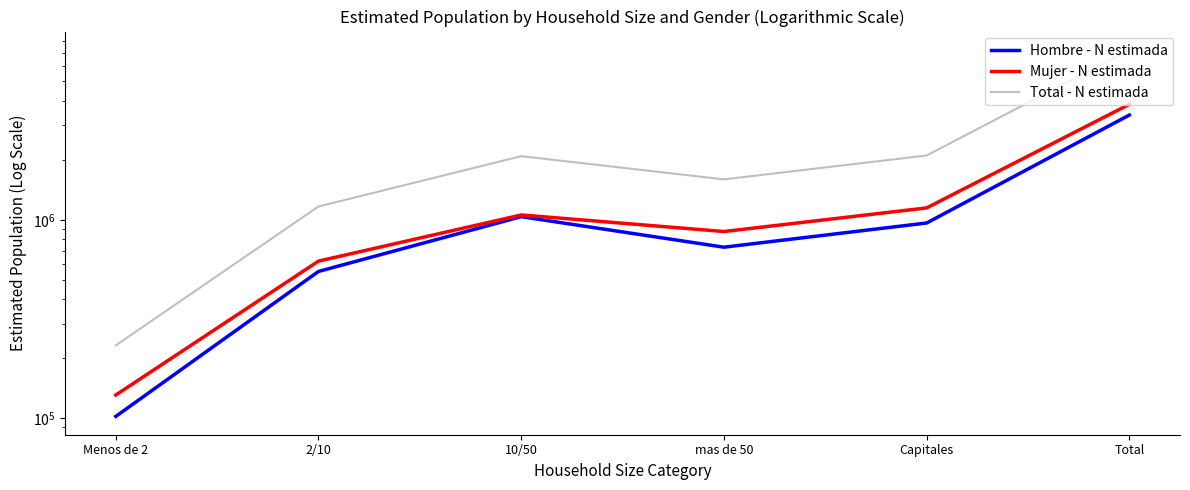

List the series in order of their peak value, lowest first.

Hombre - N estimada, Mujer - N estimada, Total - N estimada